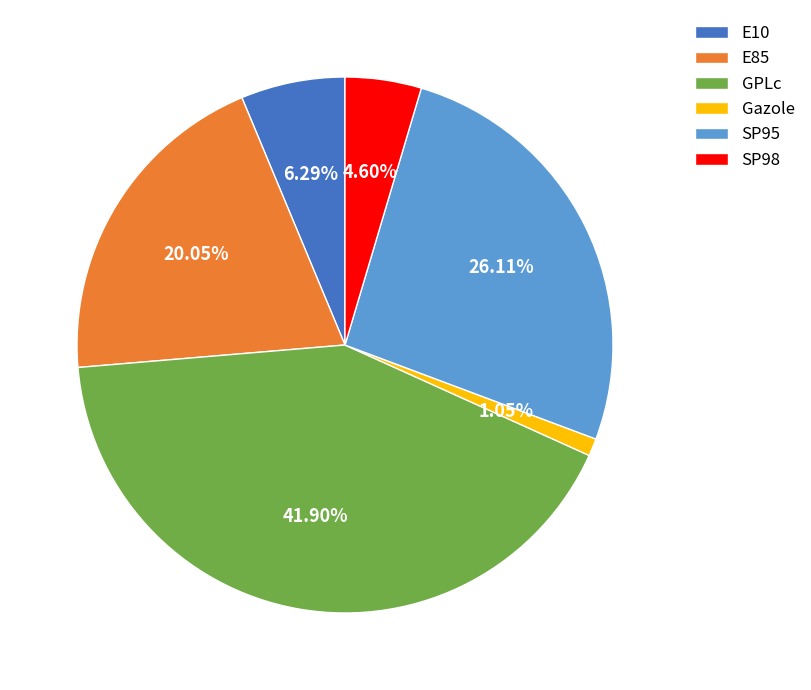

To the nearest percent, what portion does GPLc represent?

42%